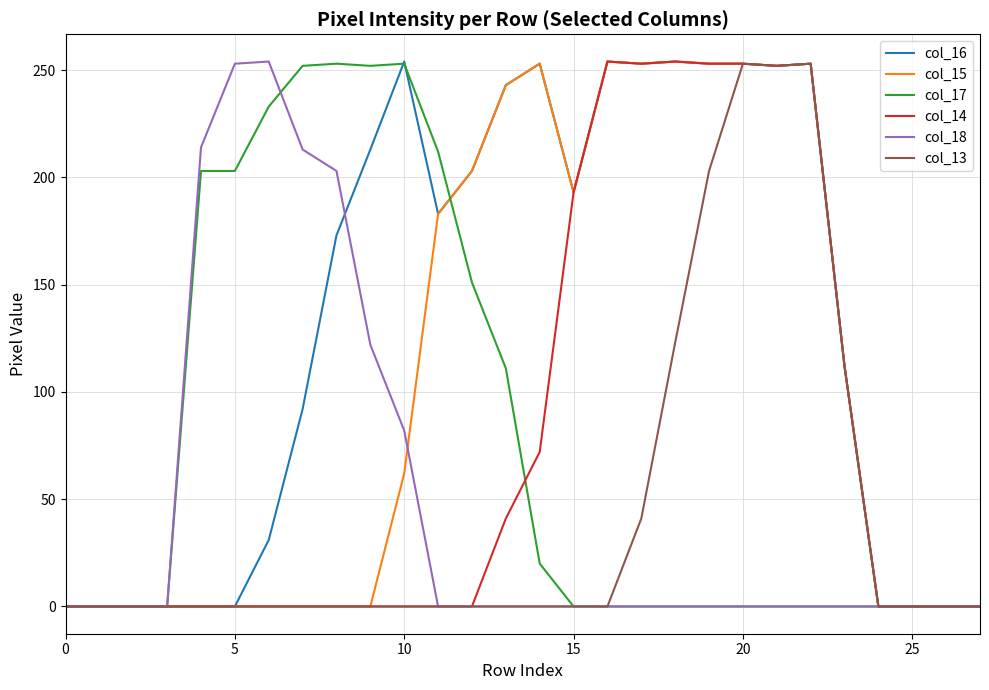

Which series has the largest total across all categories?

col_16